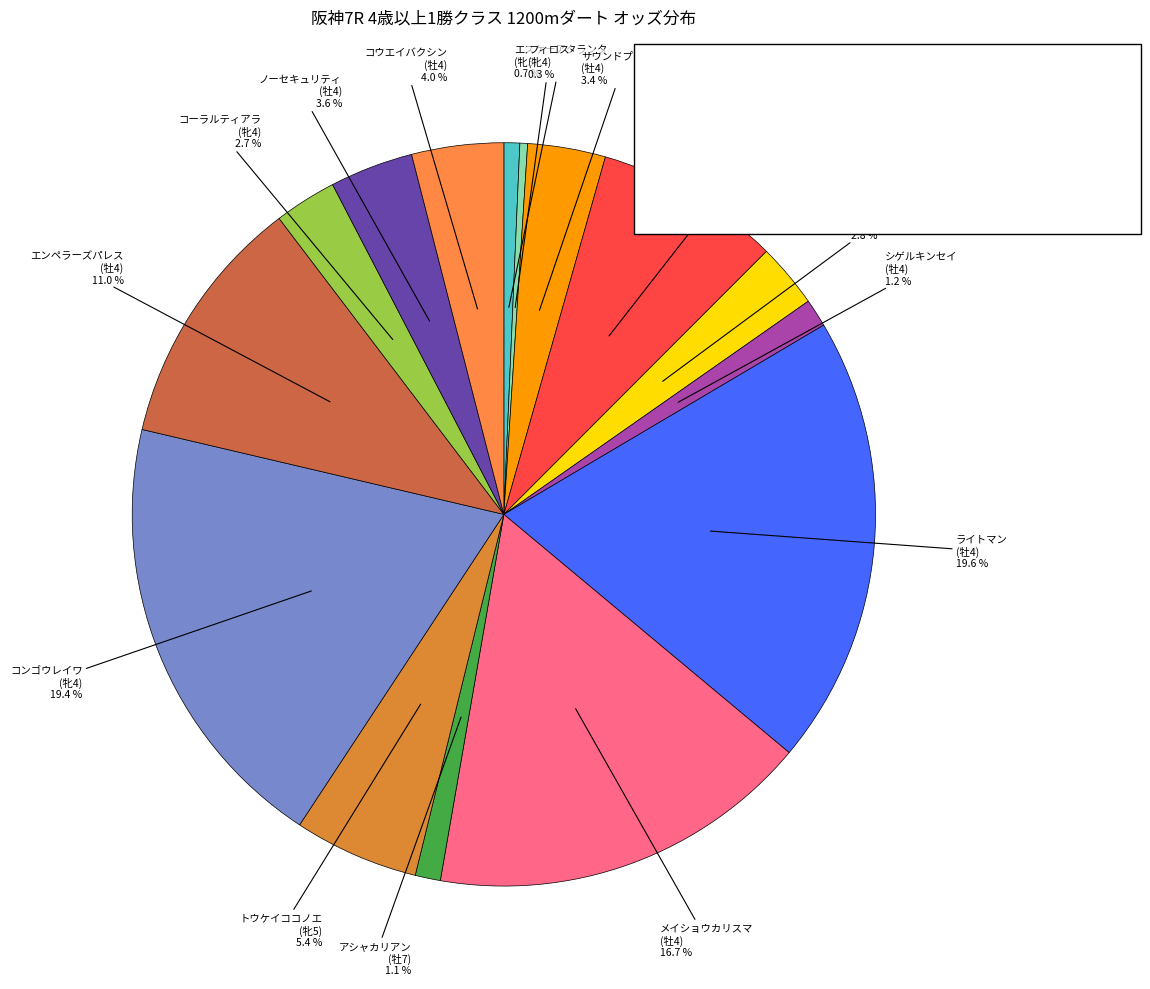

How many segments does this pie chart have?

15